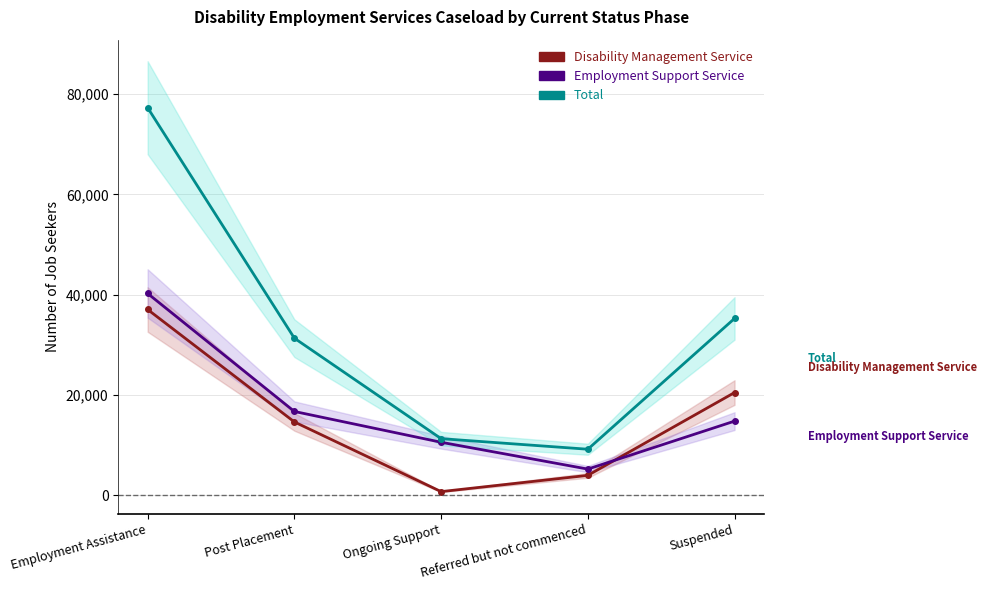

Count the number of data series in this chart.

3